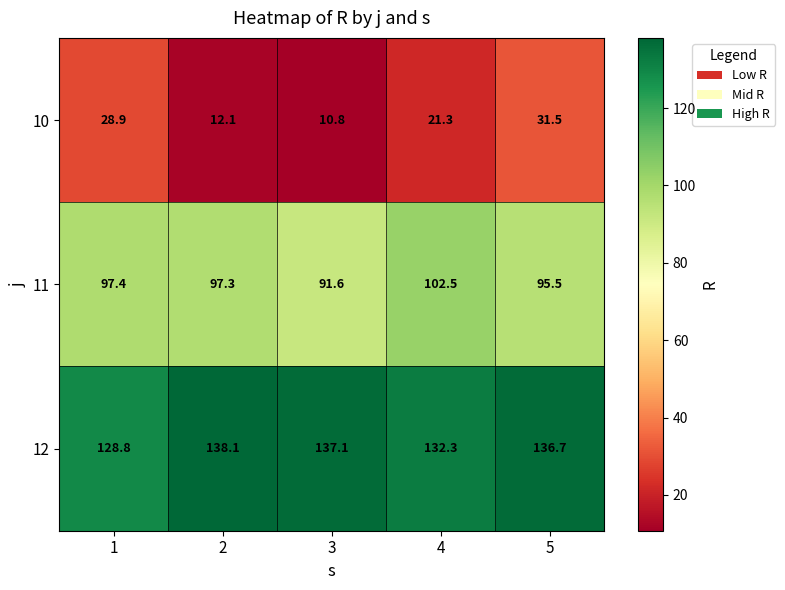

Which series has the largest total across all categories?

12